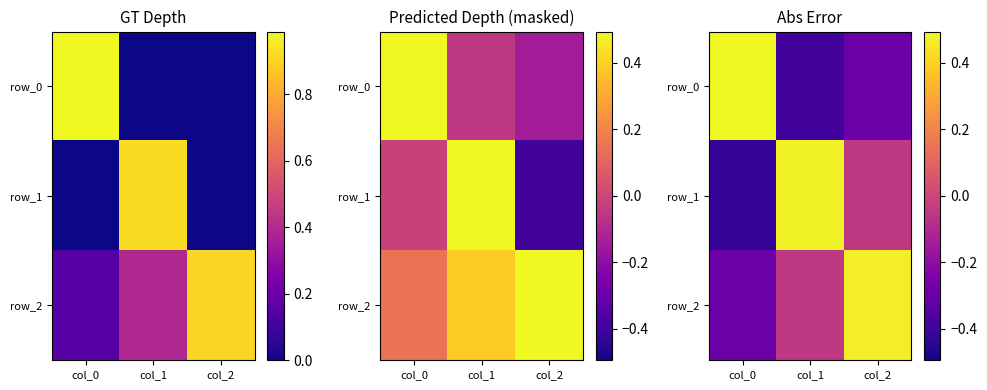

List the labels in order of row_2 value, smallest first.

col_0, col_1, col_2